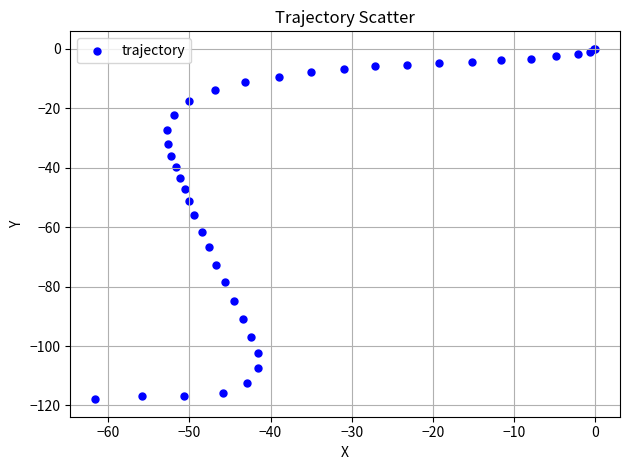

What Y value in the scatter plot is closest to -58?

-56.0